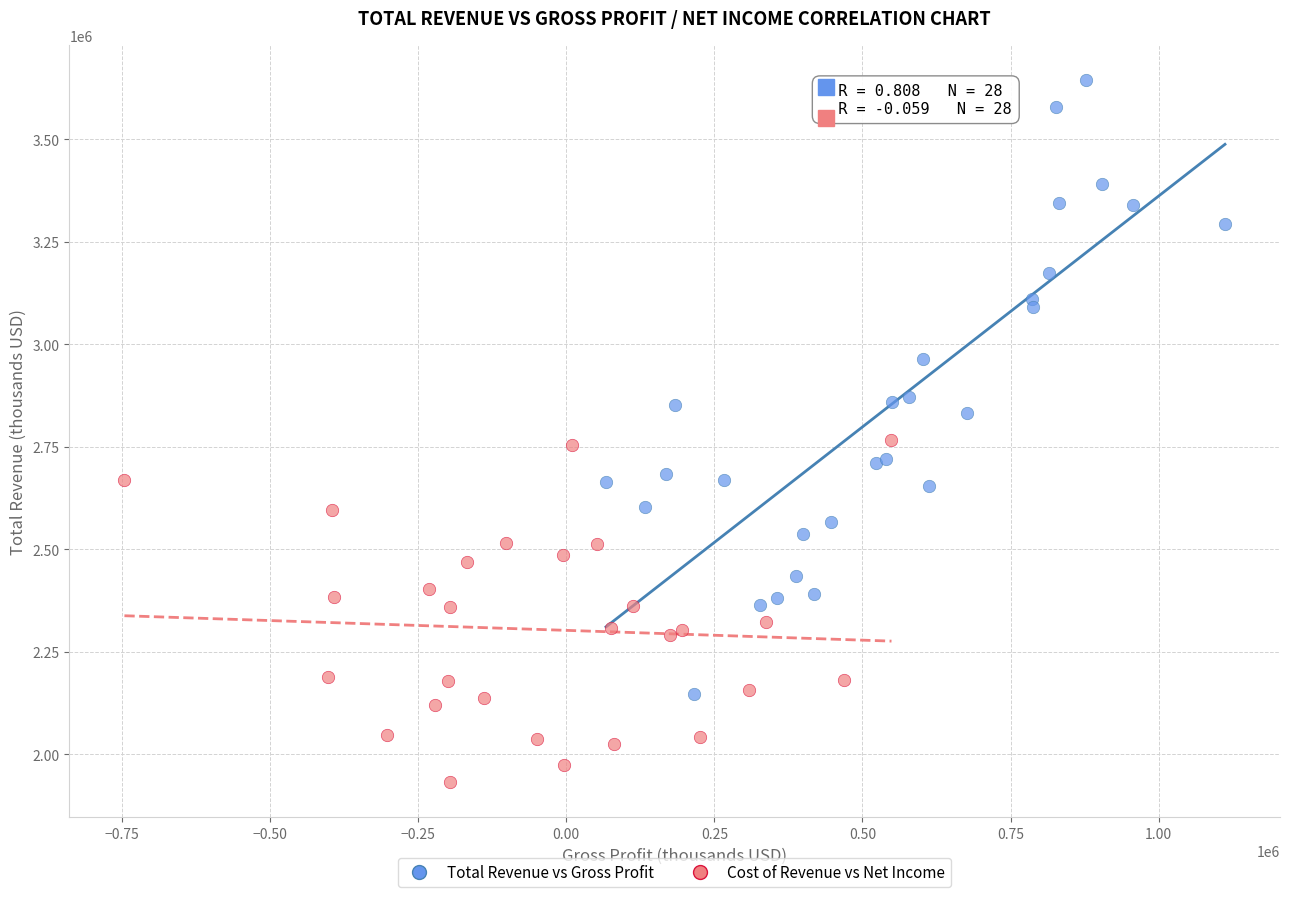

What are all the series names shown in the legend?

Total Revenue vs Gross Profit, Cost of Revenue vs Net Income